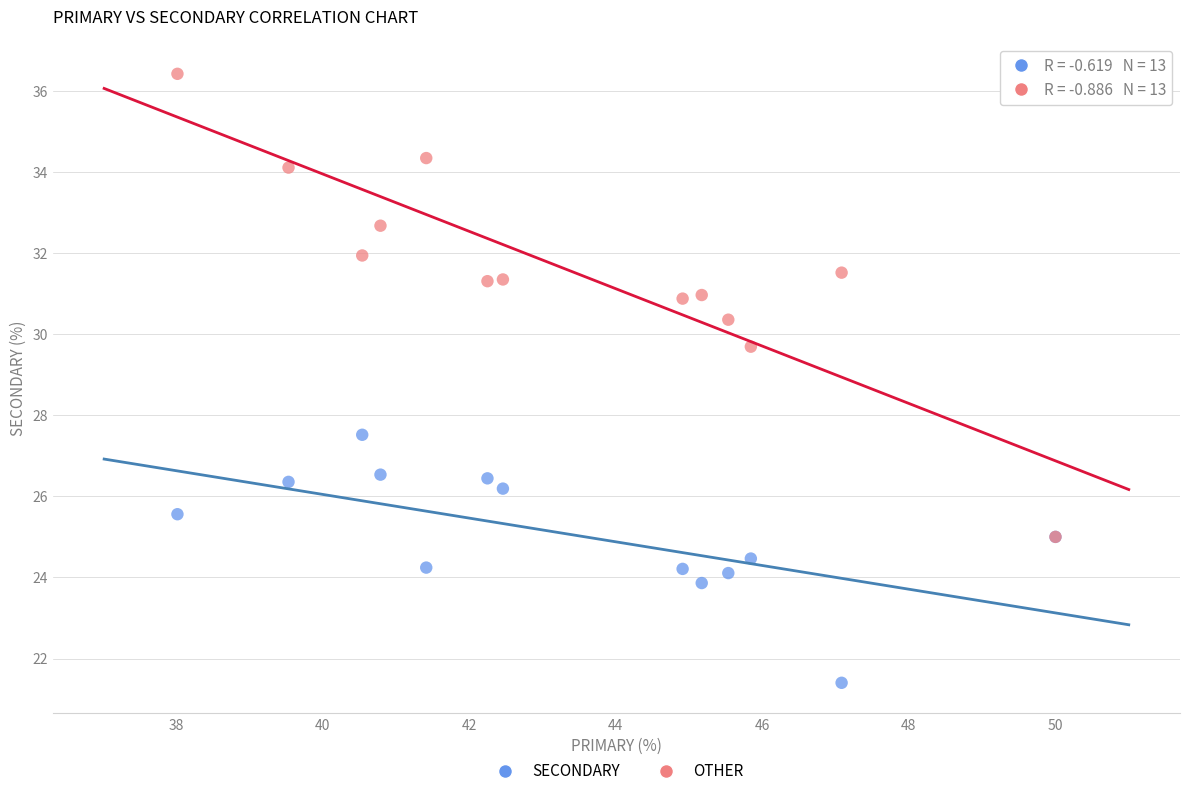

Across all series, what Y value is closest to 28?

27.5